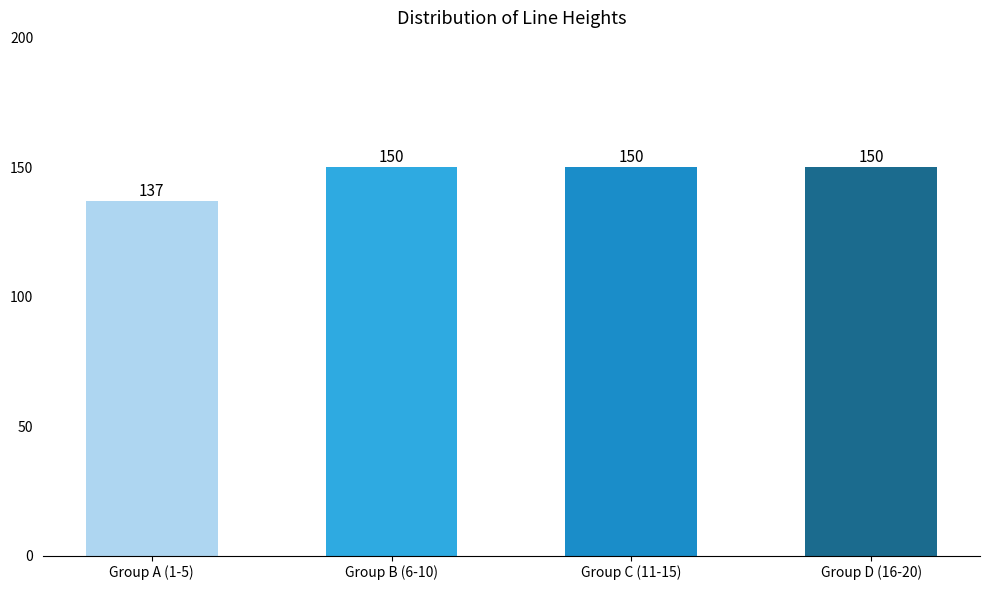

How many data points are less than 150?

1